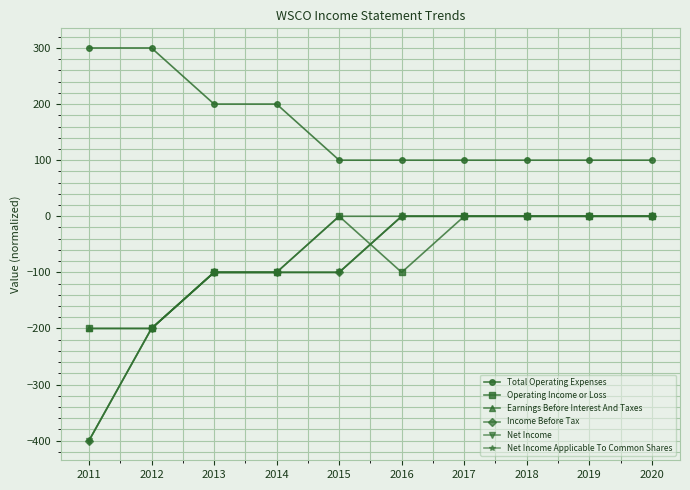

At which category is the sum across all series the highest?

2017